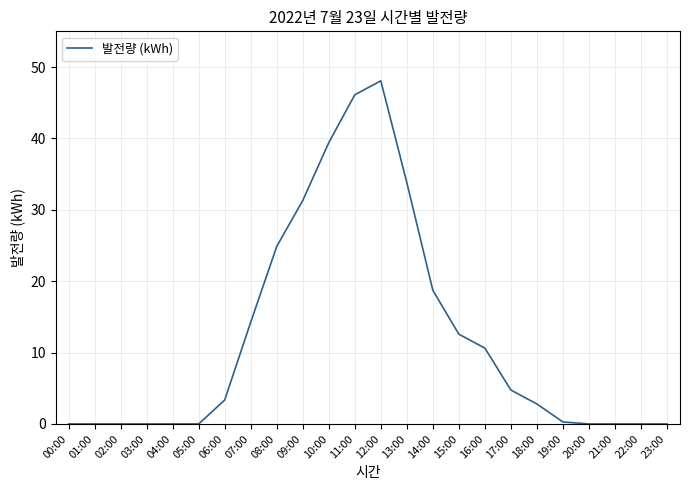

What position from the left is 10:00?

11